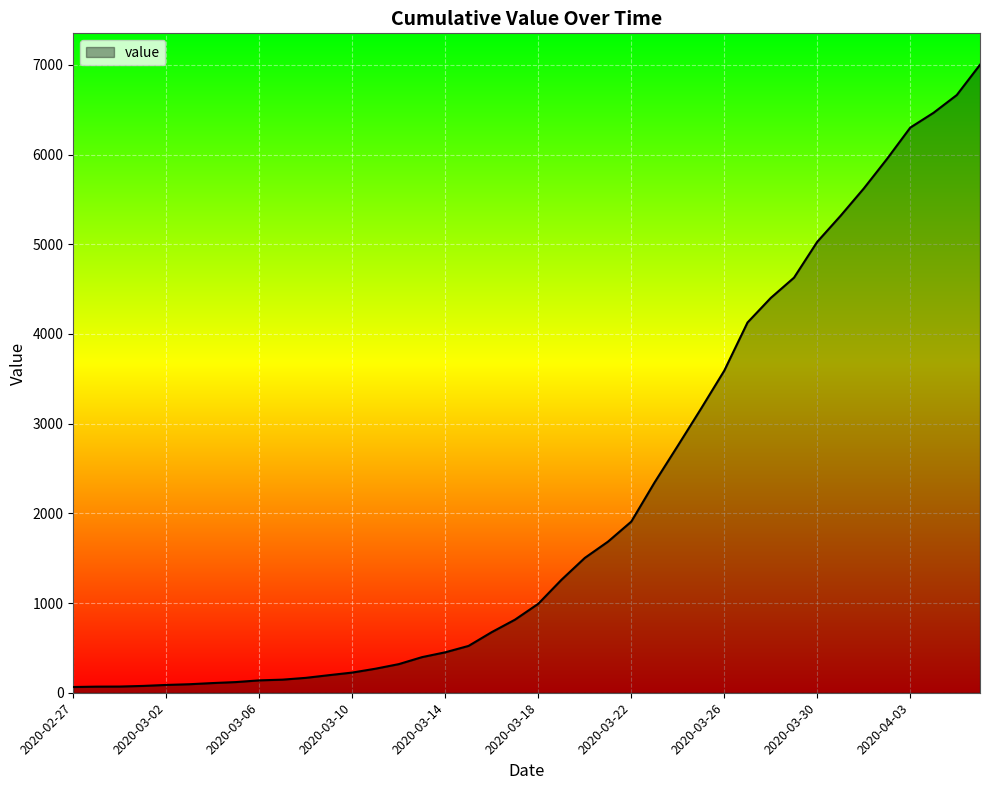

What is the difference between the maximum and minimum values?

6938